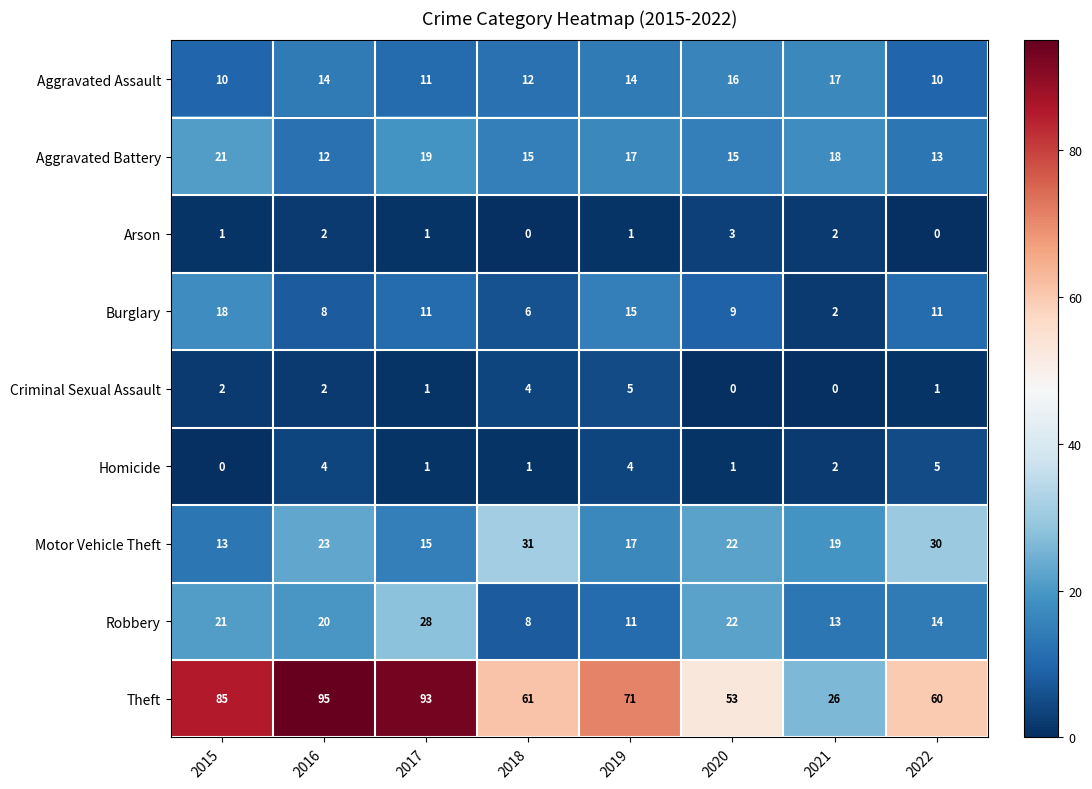

What is the maximum value for Theft?

95